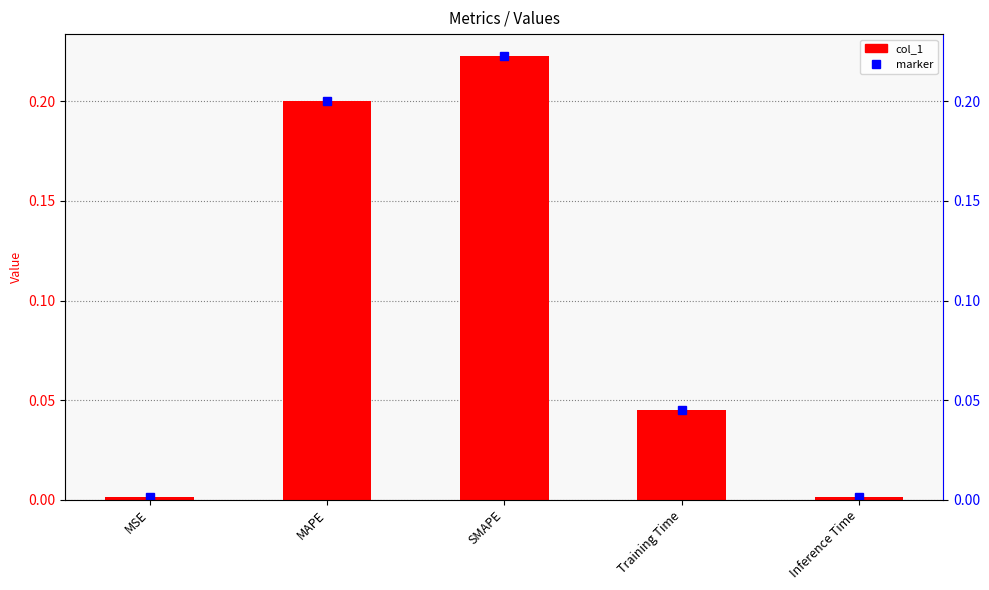

Are the bars grouped side by side (vs. stacked)?

No